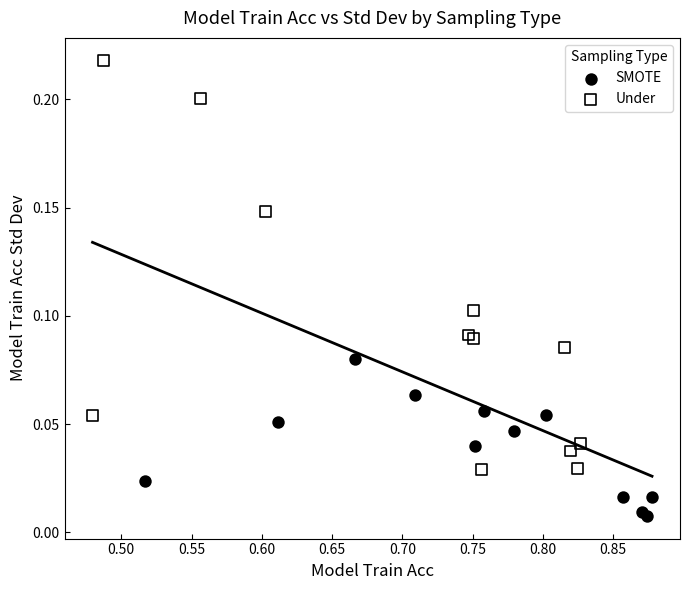

Which series has the widest spread of Y values?

Under